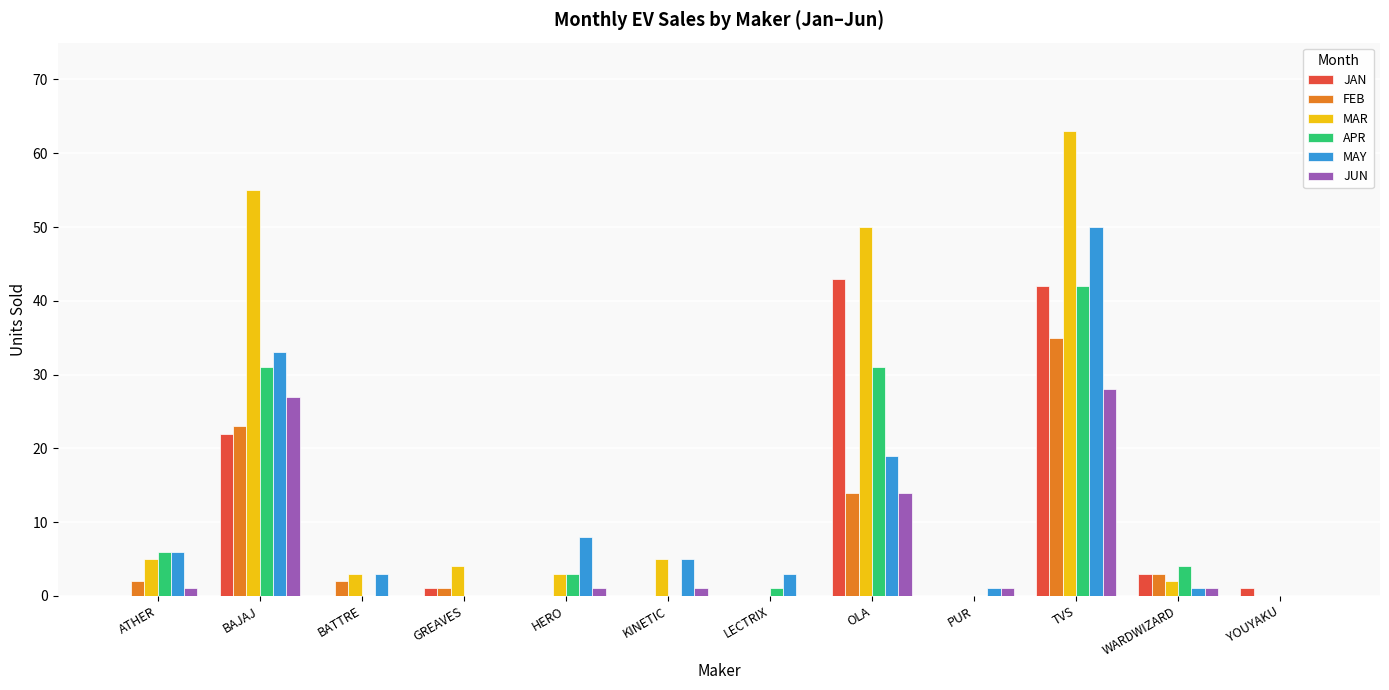

Where is MAY nearest to the value 25?

OLA